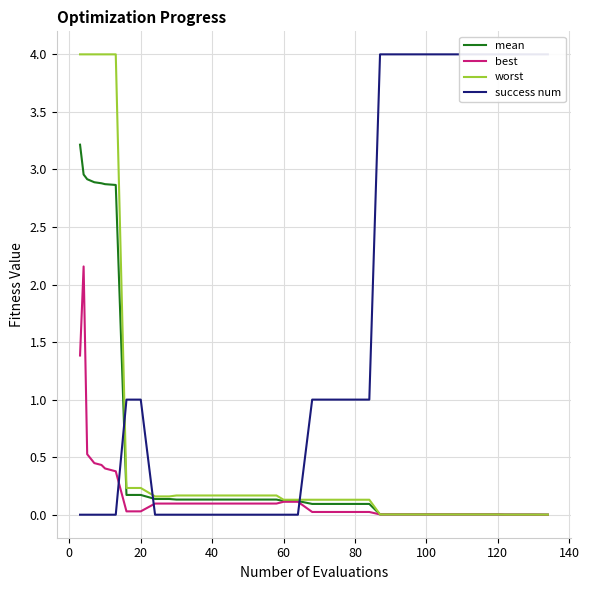

What is the highest value of the success num series?

4.0